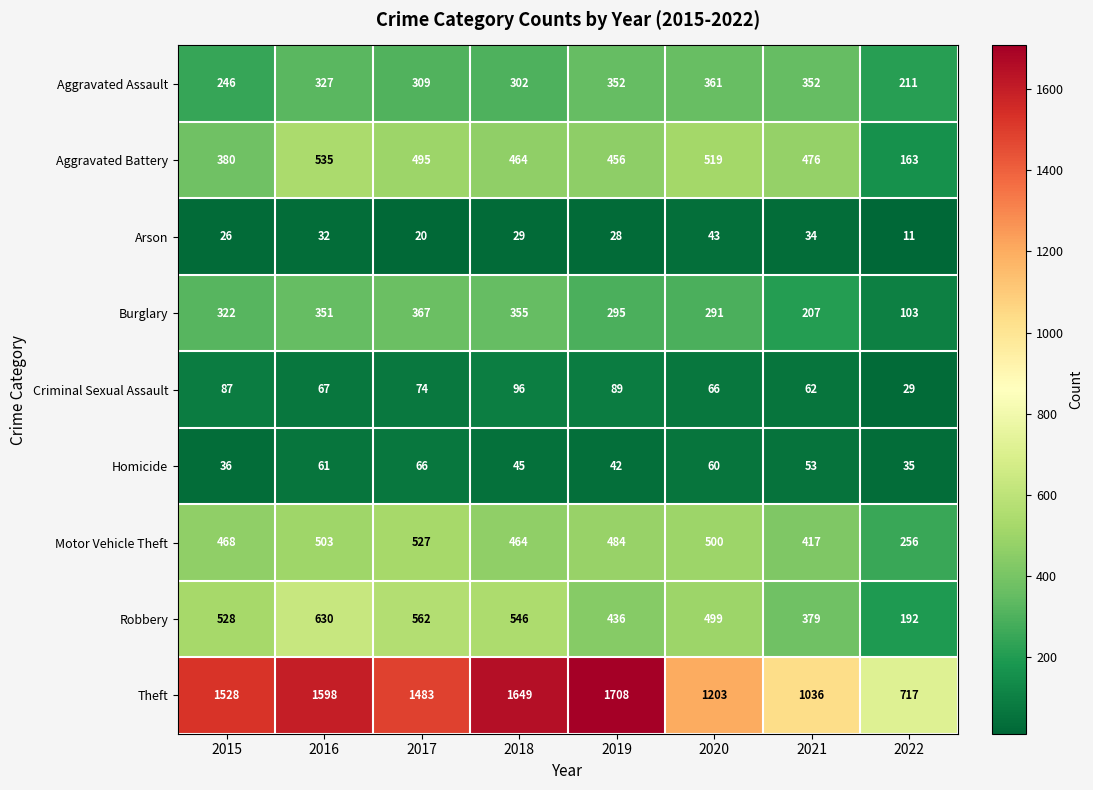

True or false: Theft has a value of 717 at 2022.

True